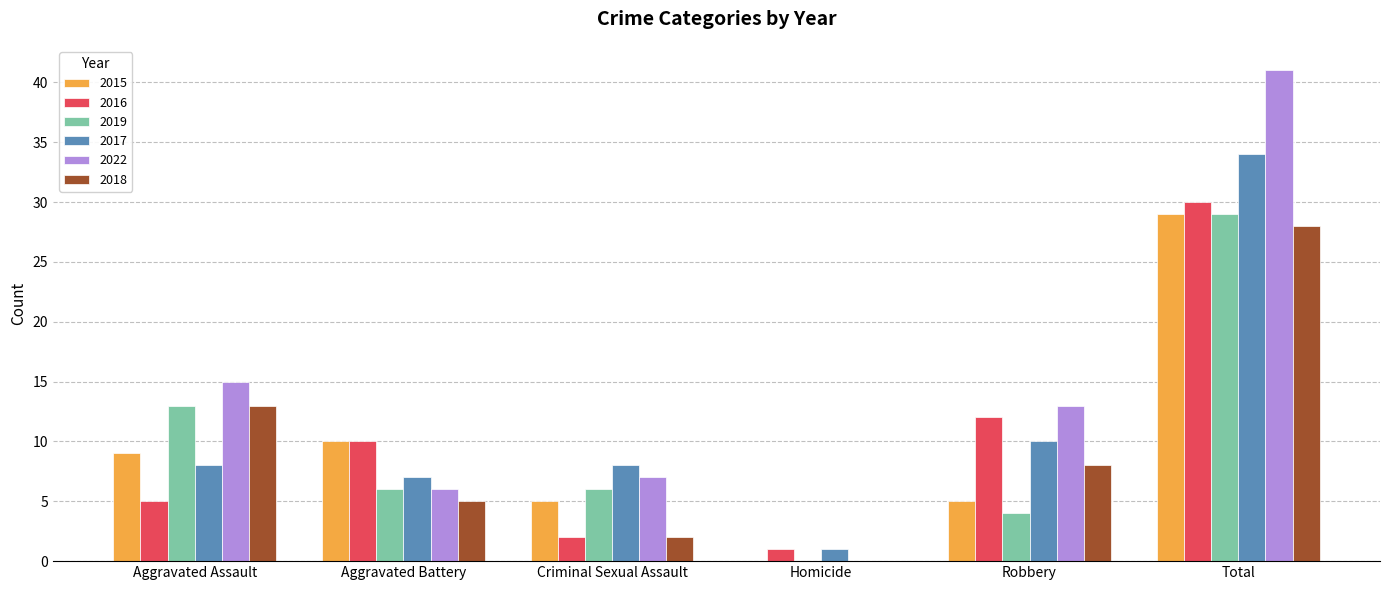

Where is 2017 nearest to the value 17?

Robbery